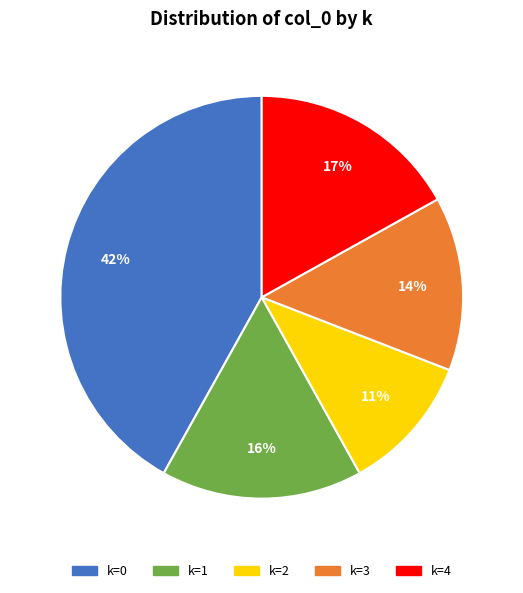

True or false: k=3 accounts for 14% of the total.

True